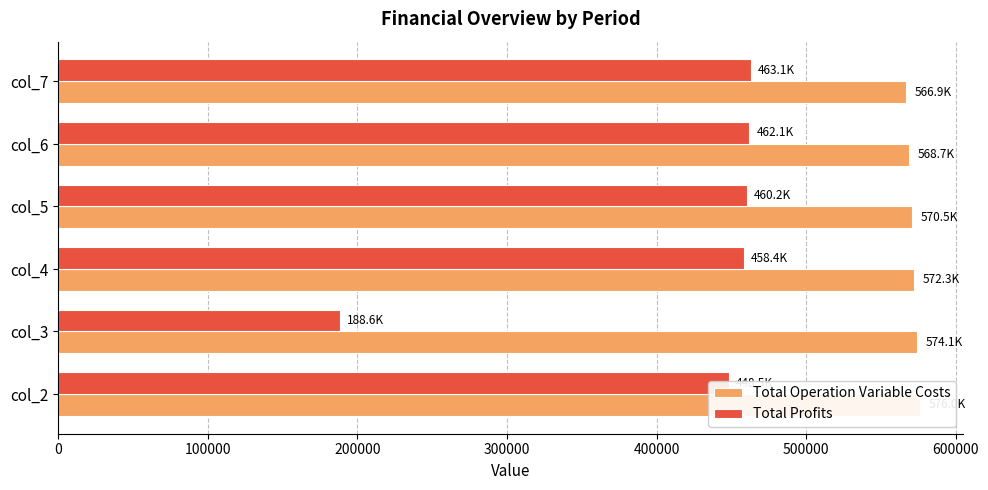

Is it true that Total Profits equals 689984.1 at col_5?

False